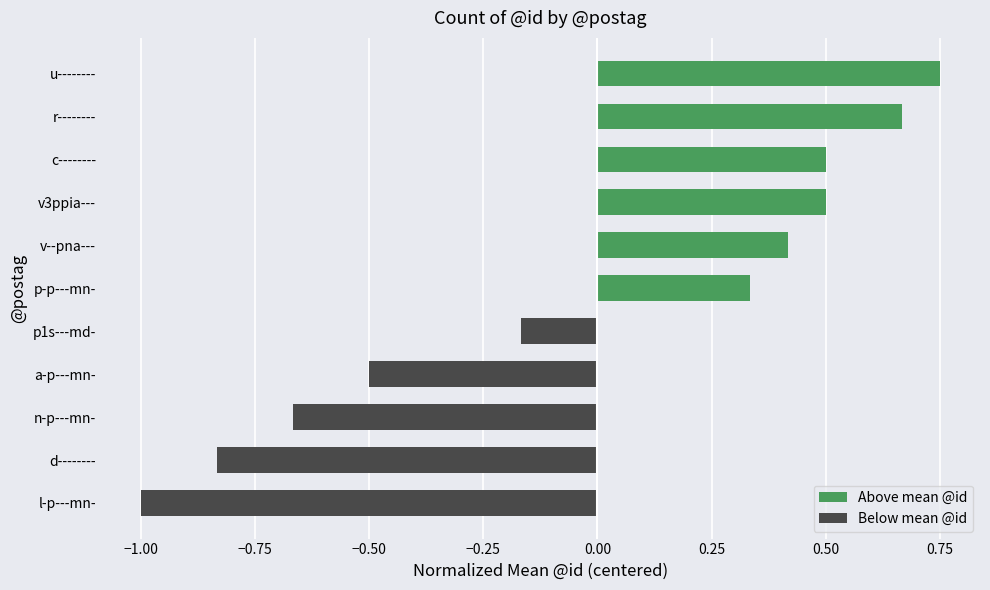

Which has a higher value, v3ppia--- or a-p---mn-?

v3ppia---